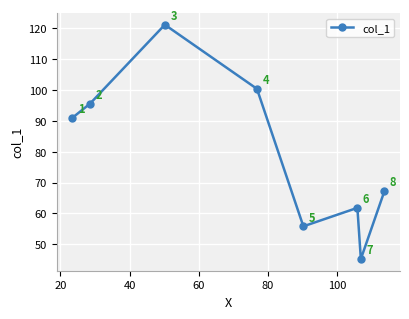

True or false: the data has more than 0 interior local peaks.

True